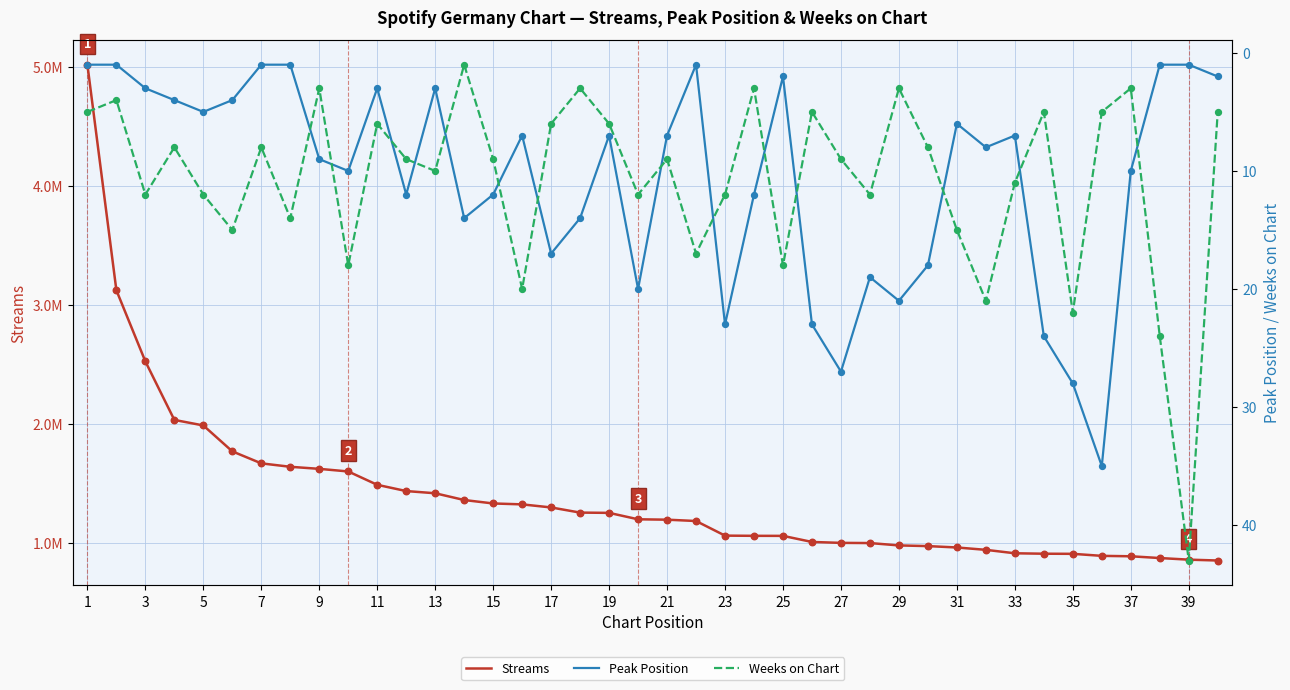

Is the value of Peak Position at 33 greater than the value of Streams at 27?

No